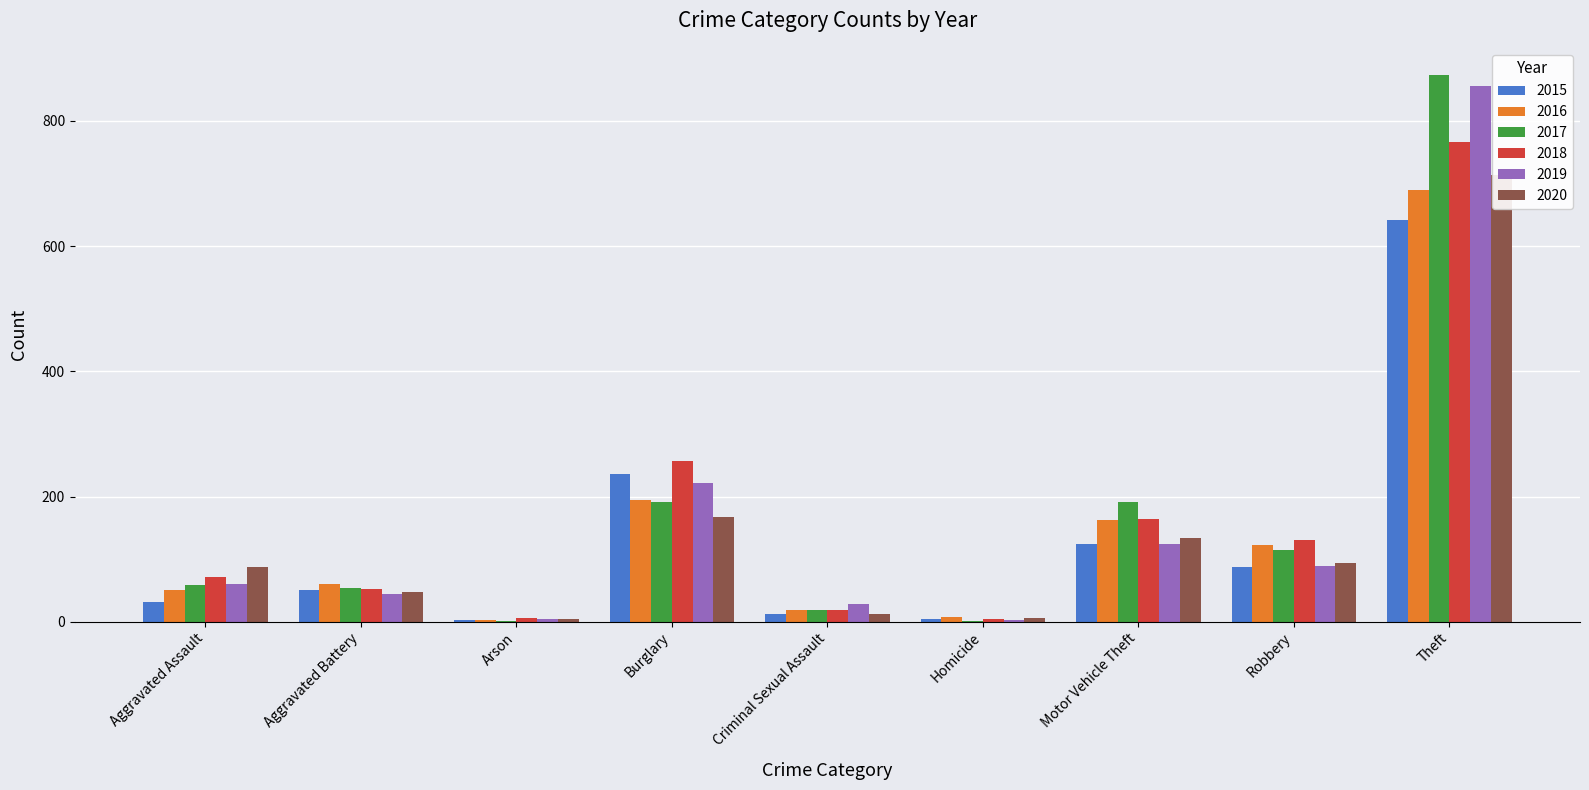

What is the average value of the 2017 series?

167